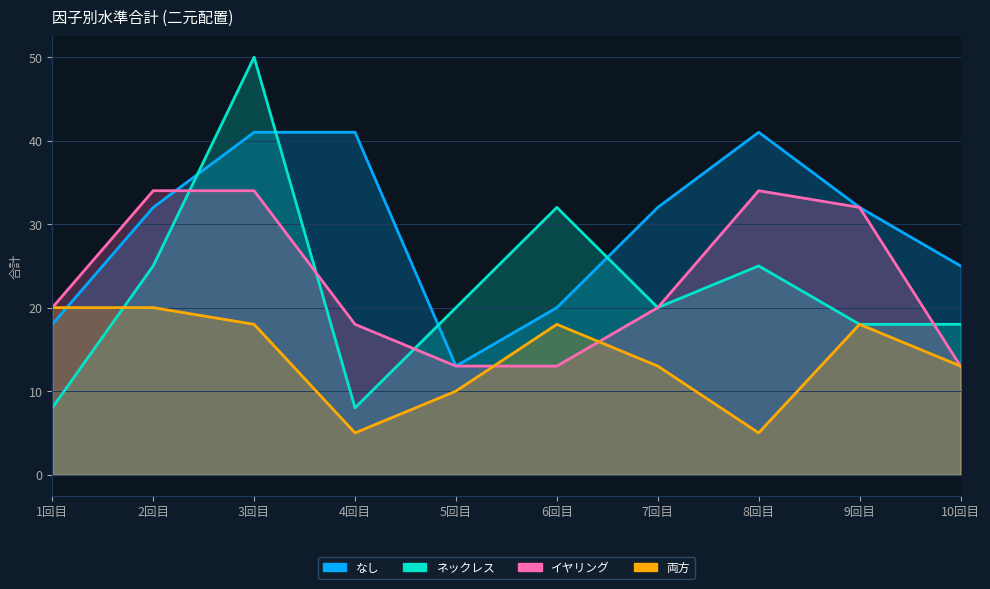

Where is なし nearest to the value 27?

10回目